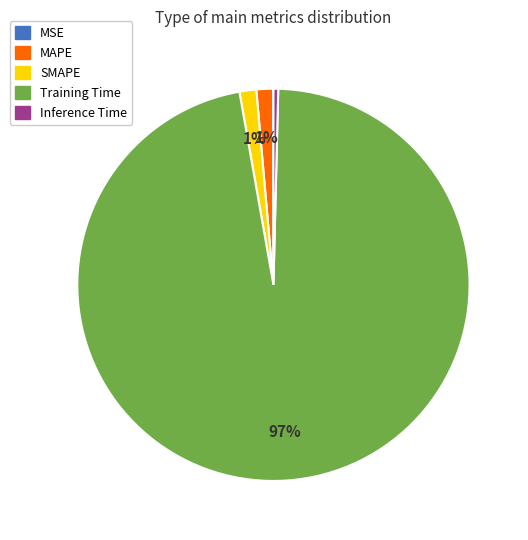

True or false: MAPE accounts for 11% of the total.

False